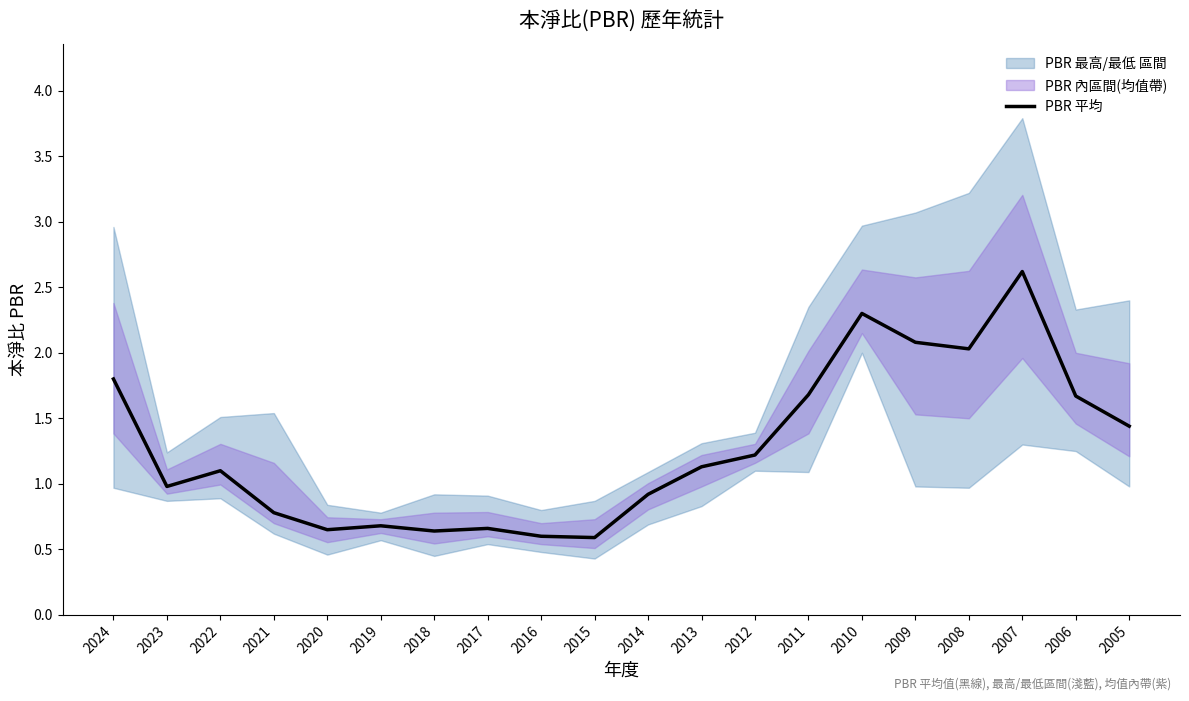

What is the value of the 10th point from the left?

0.6